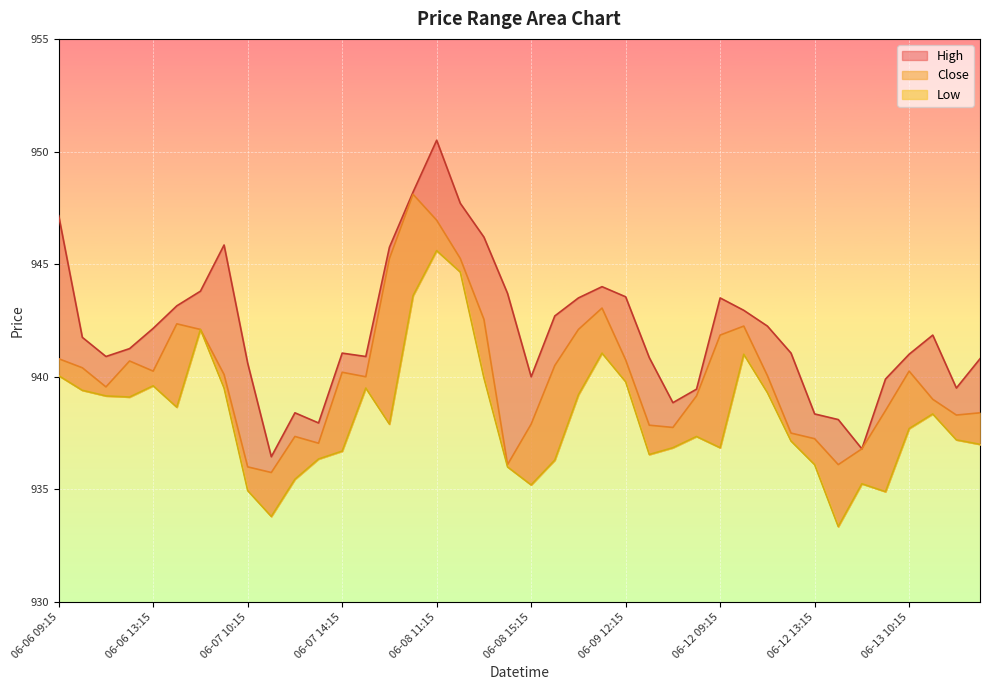

The value of High at 37 is 941.9. True or false?

True